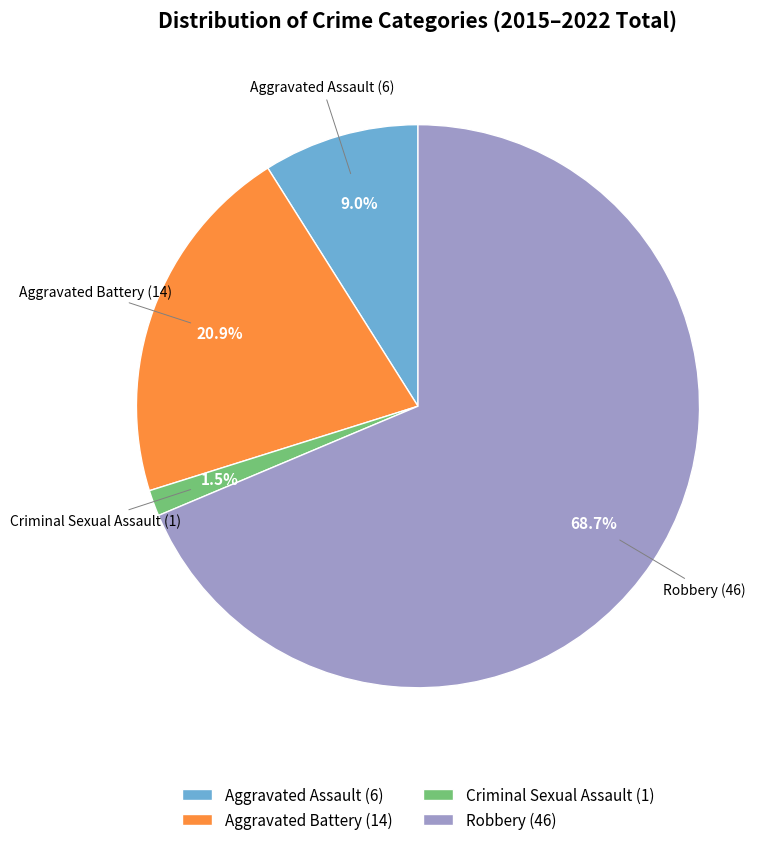

Does Criminal Sexual Assault account for over 50% of the chart?

No